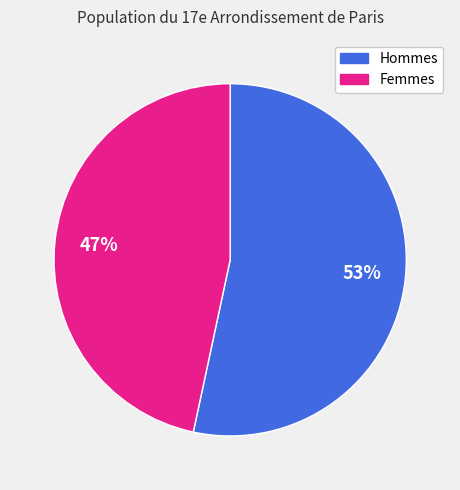

Is there any slice that represents more than half of the pie?

Yes